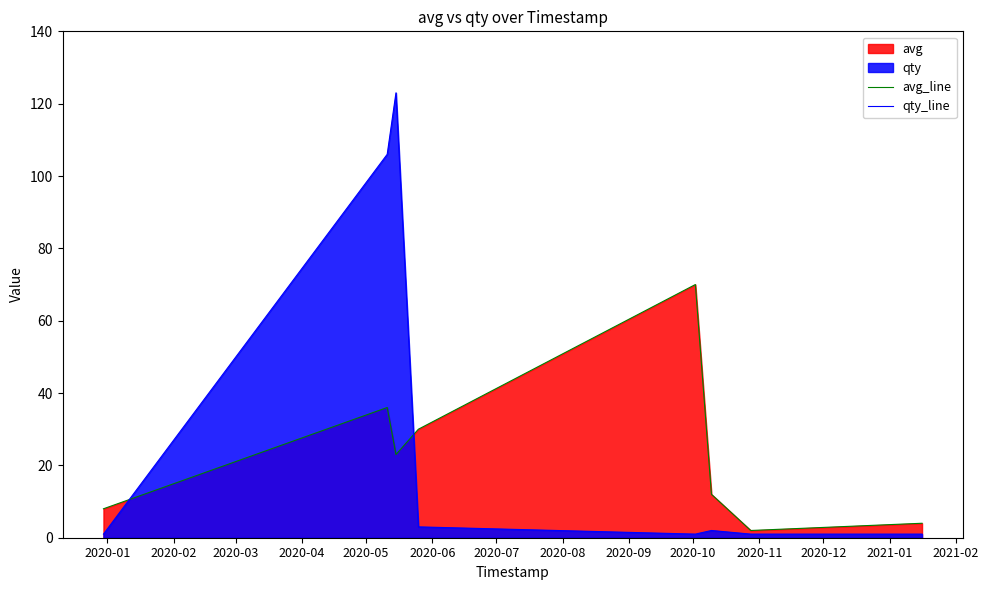

Which series has the widest spread of values?

qty_line